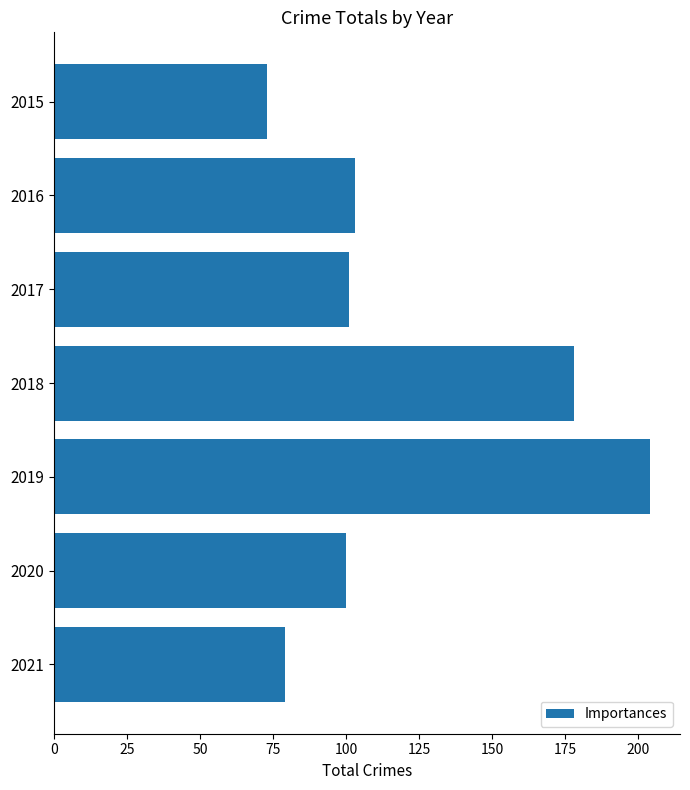

Is it true that the value at 2018 is 55?

False